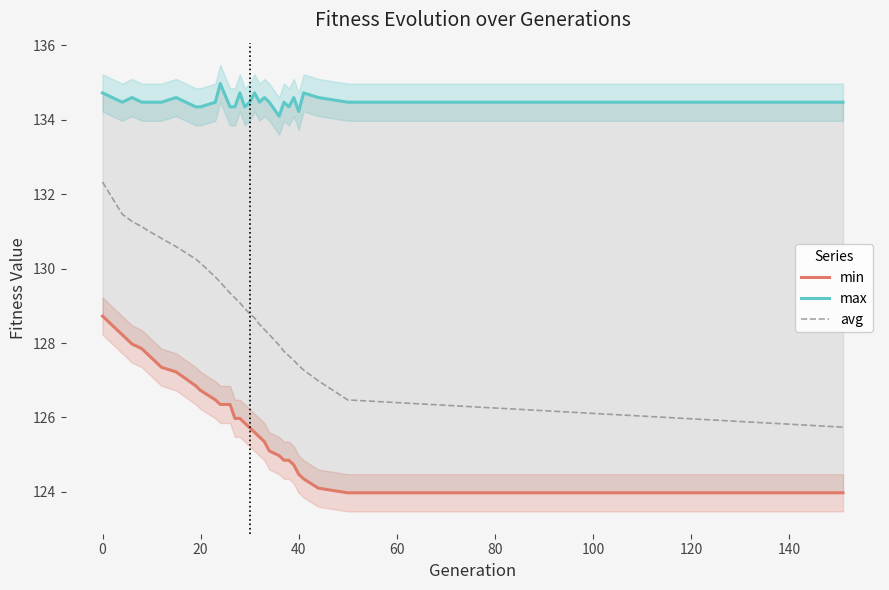

At how many categories does at least one series exceed 132?

29